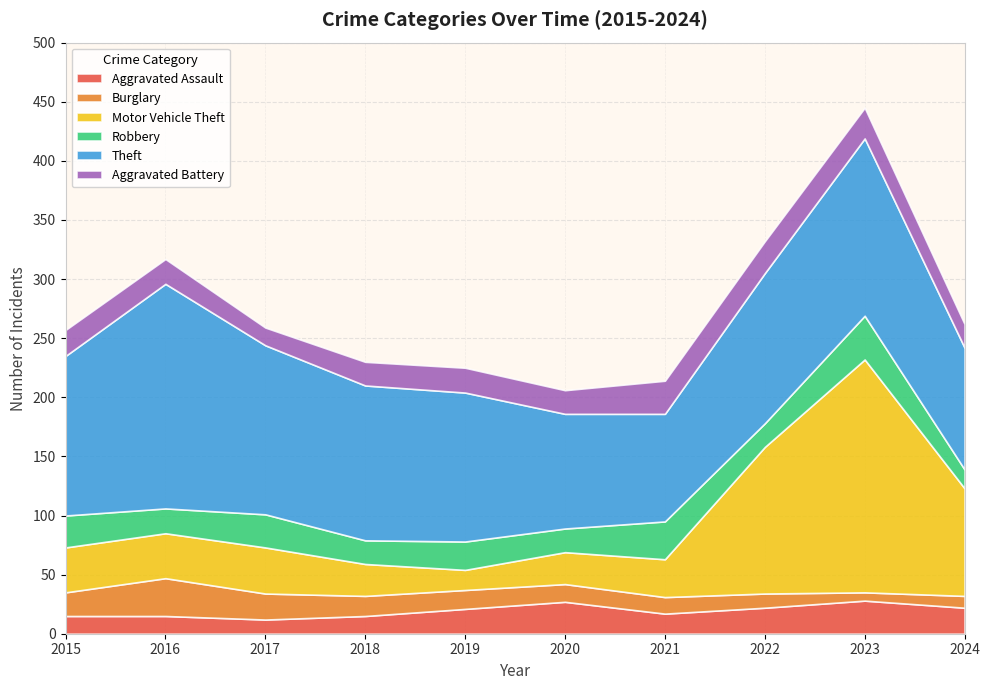

Reading left to right, list all the values displayed in this chart.

Aggravated Assault: 2015=15	2016=15	2017=12	2018=15	2019=21	2020=27	2021=17	2022=22	2023=28	2024=22
Burglary: 2015=20	2016=32	2017=22	2018=17	2019=16	2020=15	2021=14	2022=12	2023=7	2024=10
Motor Vehicle Theft: 2015=38	2016=38	2017=39	2018=27	2019=17	2020=27	2021=32	2022=124	2023=197	2024=91
Robbery: 2015=27	2016=21	2017=28	2018=20	2019=24	2020=20	2021=32	2022=20	2023=37	2024=16
Theft: 2015=135	2016=190	2017=143	2018=131	2019=126	2020=97	2021=91	2022=127	2023=150	2024=103
Aggravated Battery: 2015=22	2016=21	2017=15	2018=20	2019=21	2020=20	2021=28	2022=27	2023=26	2024=20